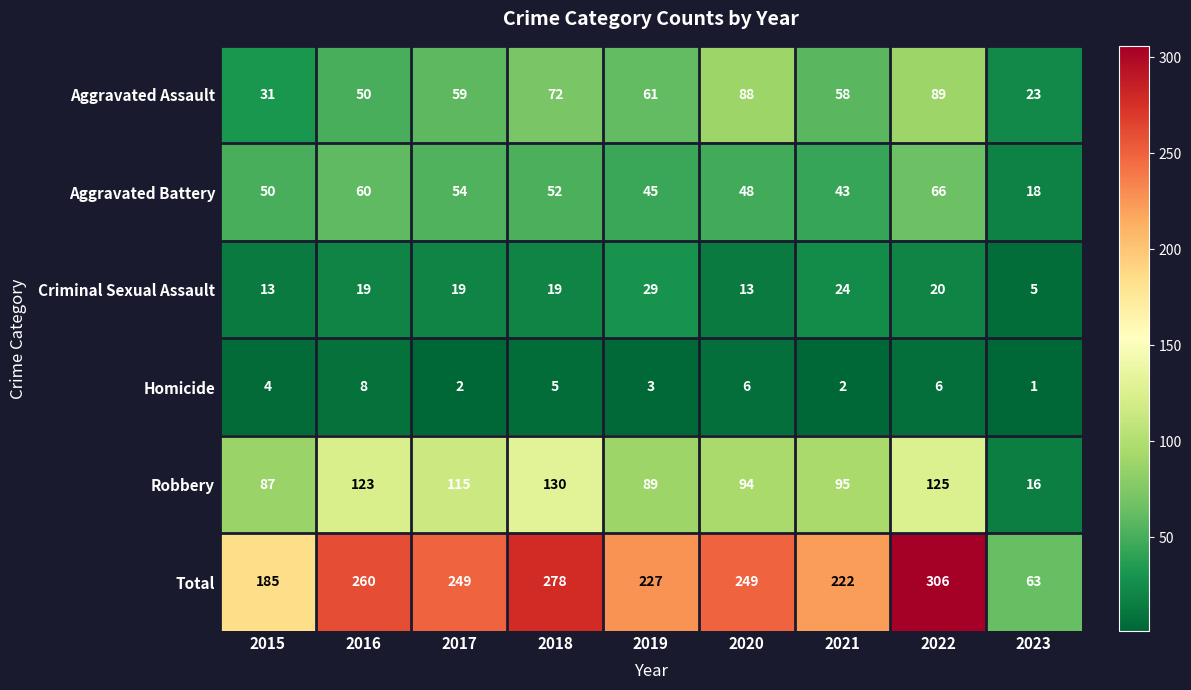

What is the smallest value displayed?

1